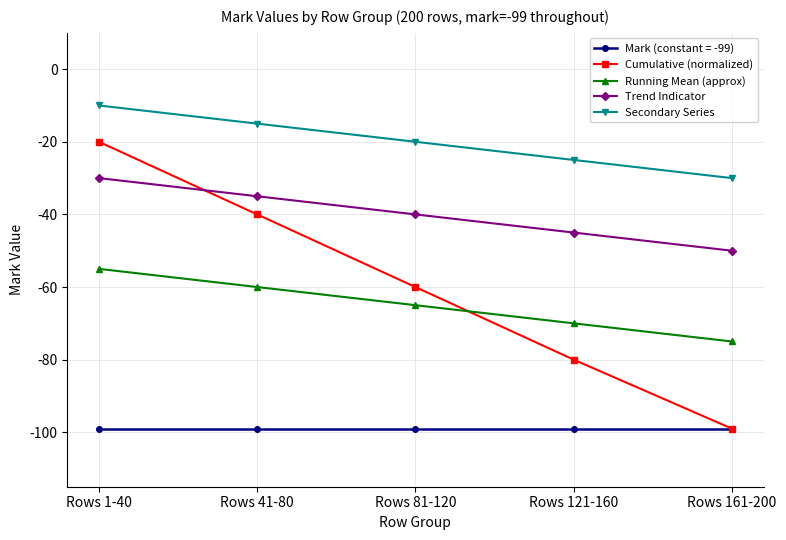

Between Rows 81-120 and Rows 121-160, which series saw the biggest shift?

Cumulative (normalized)